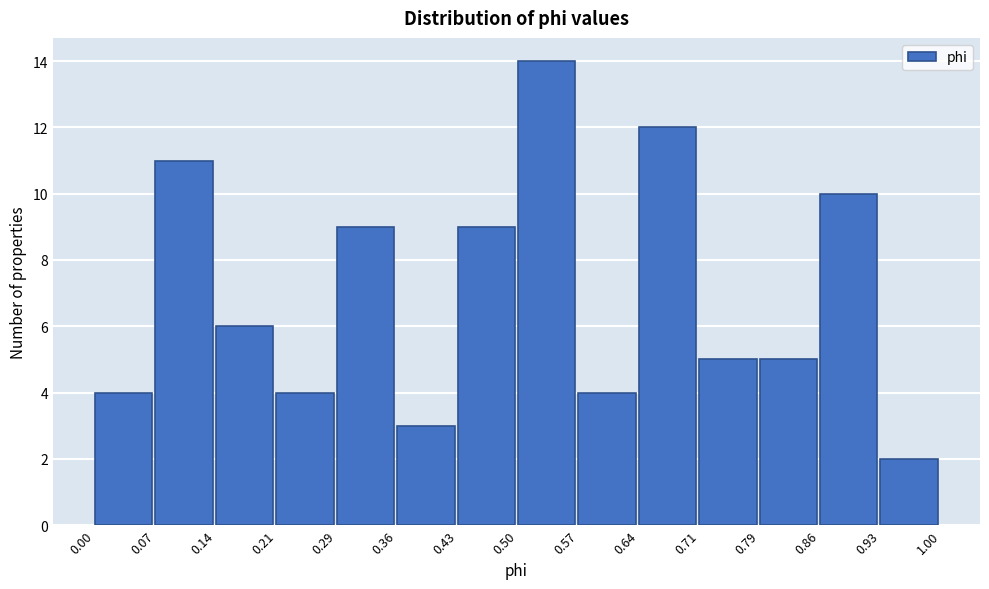

Over which range of the x-axis is the bar tallest?

0.50 to 0.57